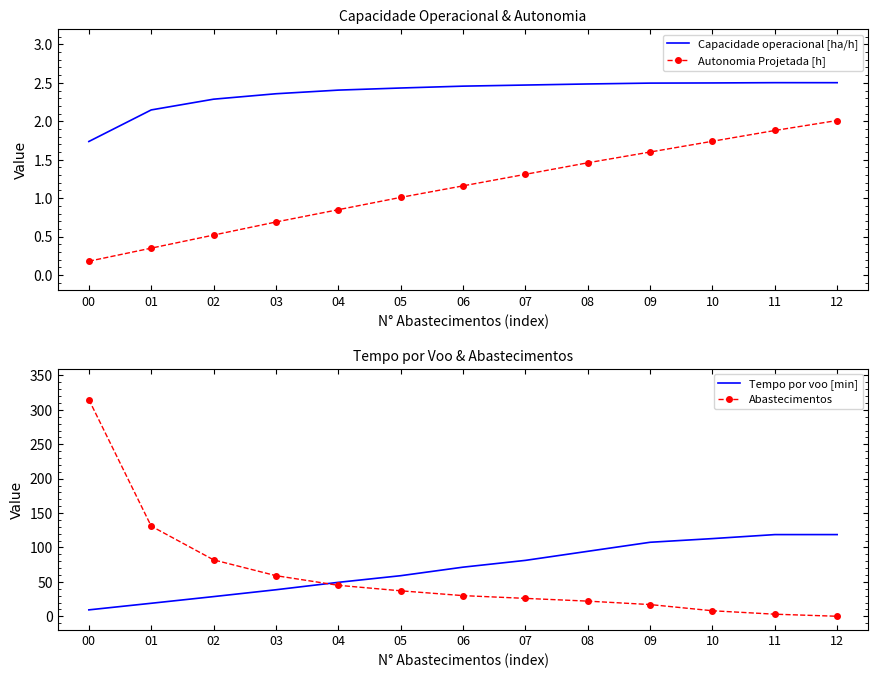

What is the difference between the maximum and minimum values in the Autonomia Projetada [h] series?

1.8